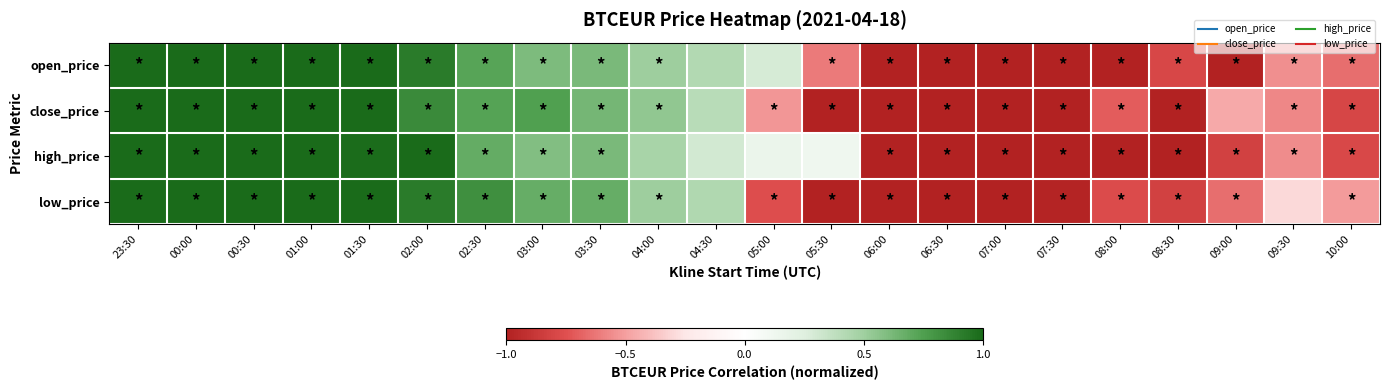

Which series has the largest range (max minus min)?

open_price